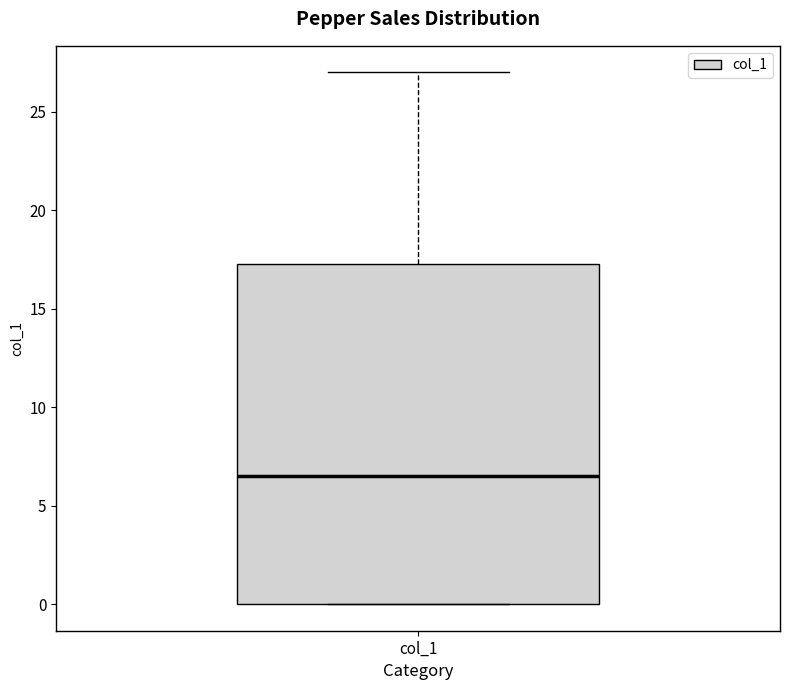

Read this box plot against the y-axis: the position of the median line, the range covered by the box, and the ends of both whiskers. The values are not printed on the chart, so give them approximately, as read against the axis.

median 6.5, box 0.0 to 17.5, whiskers 0.0 to 27.0